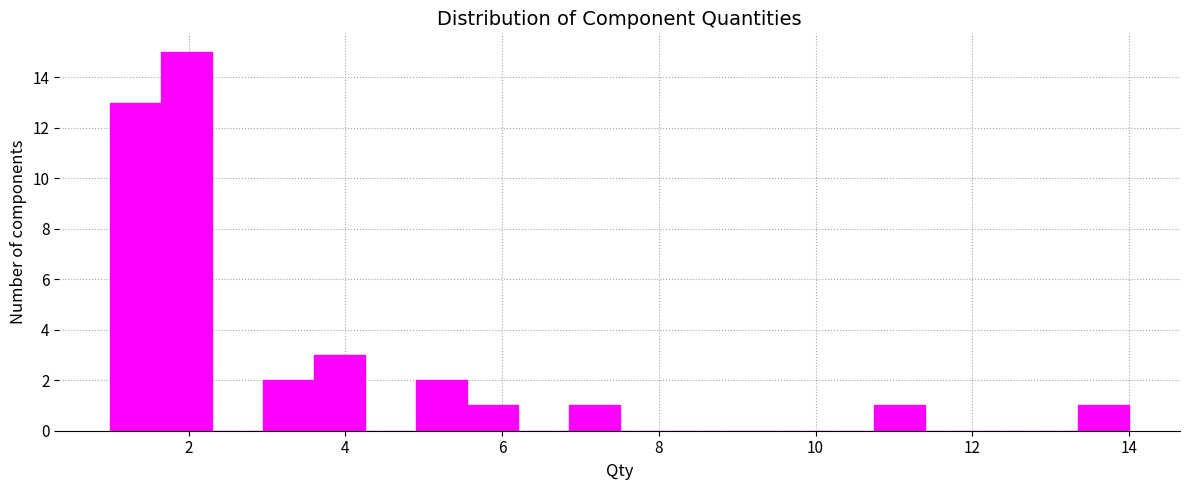

Around what value on the x-axis is the tallest bar? Give the approximate position of its centre, as read against the axis.

2.0